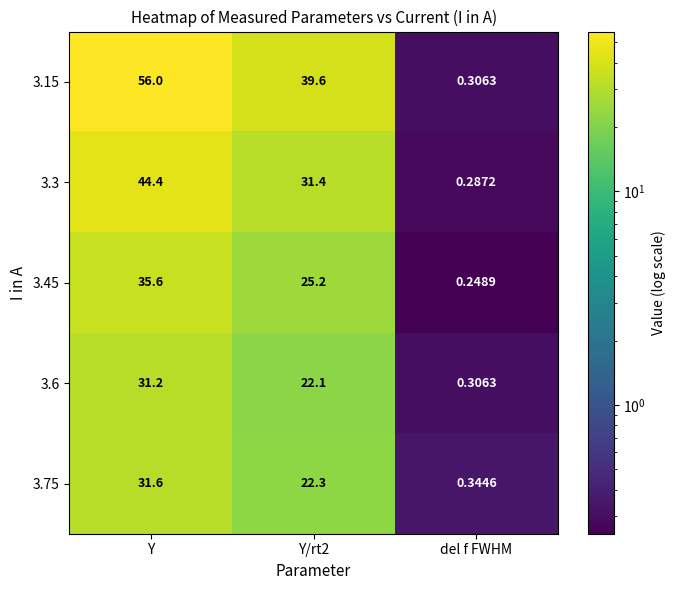

How many categories are shown in the chart?

3